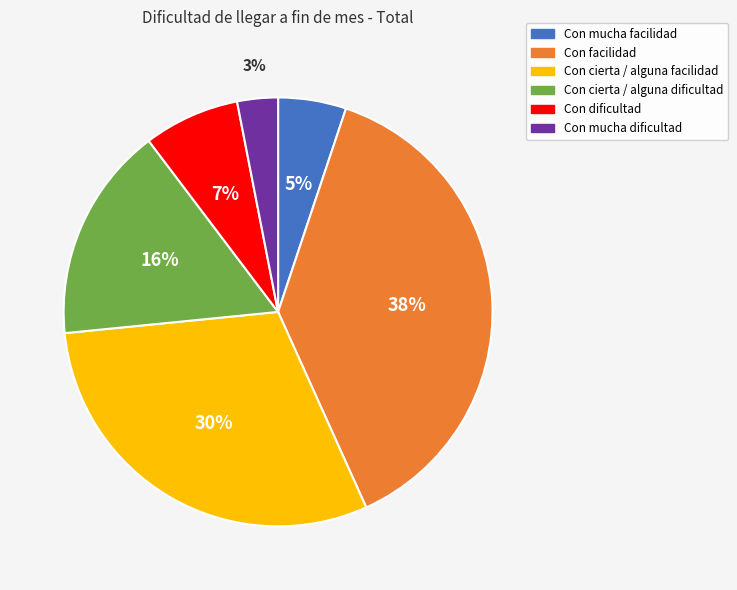

How many segments does this pie chart have?

6